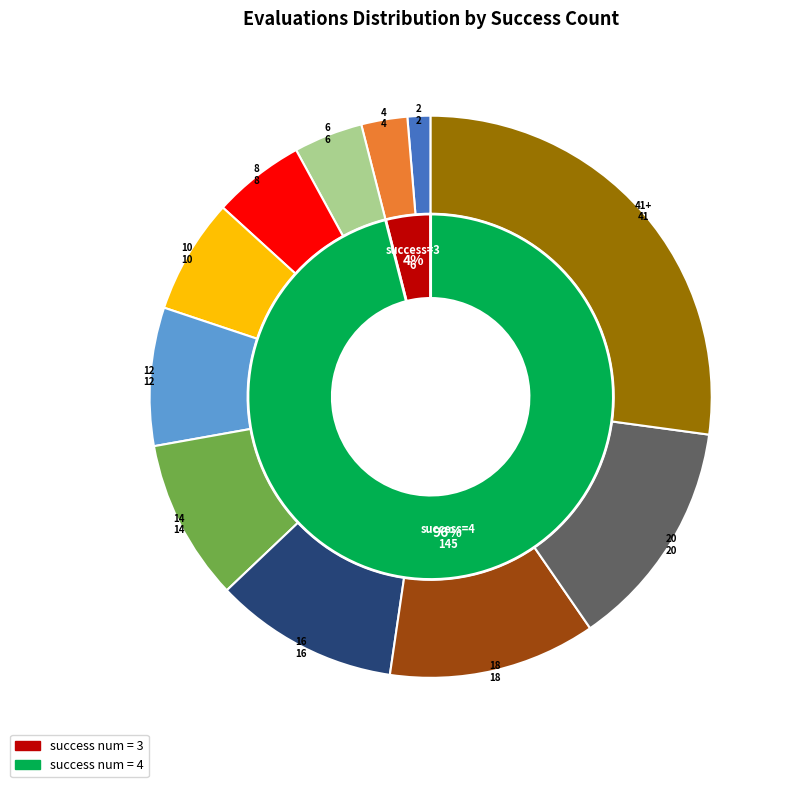

To the nearest percent, what is the difference between the largest and smallest slice percentages?

26%